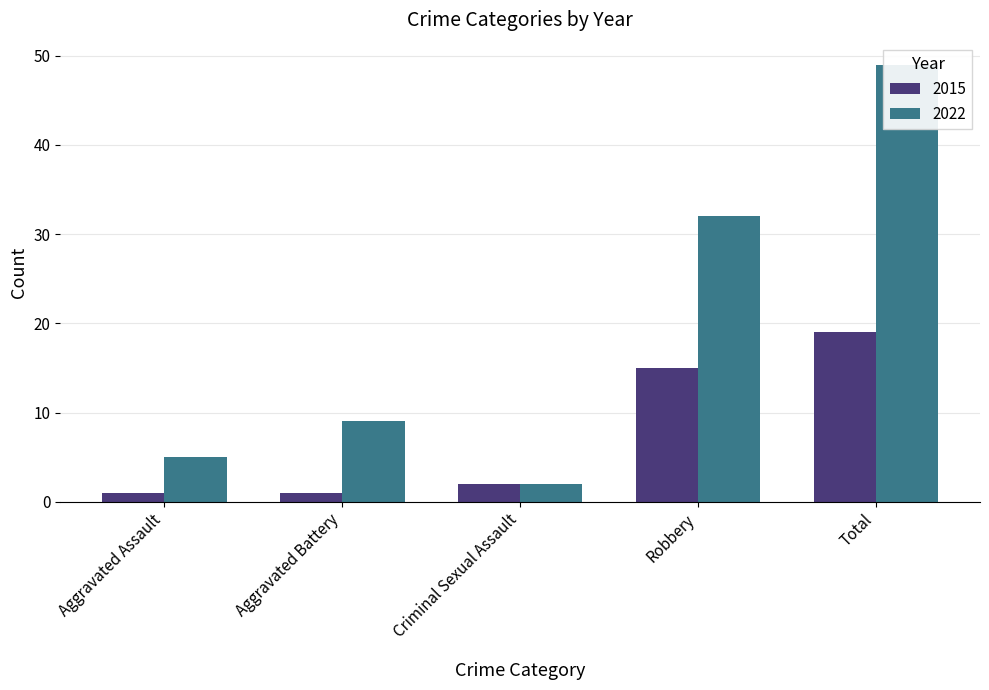

Which label corresponds to the smallest value in the chart?

Aggravated Assault